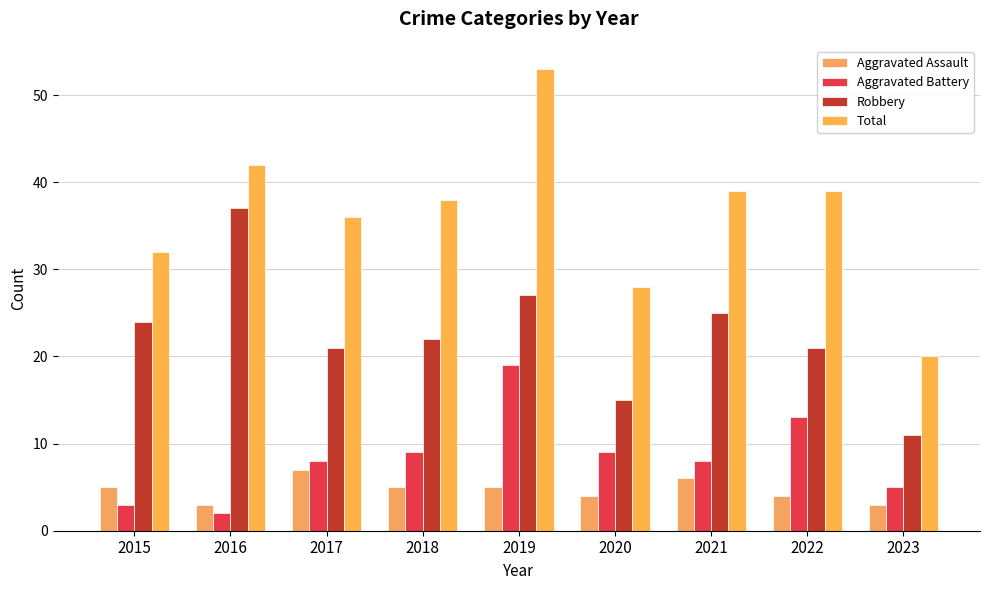

List the series in order of their peak value, highest first.

Total, Robbery, Aggravated Battery, Aggravated Assault